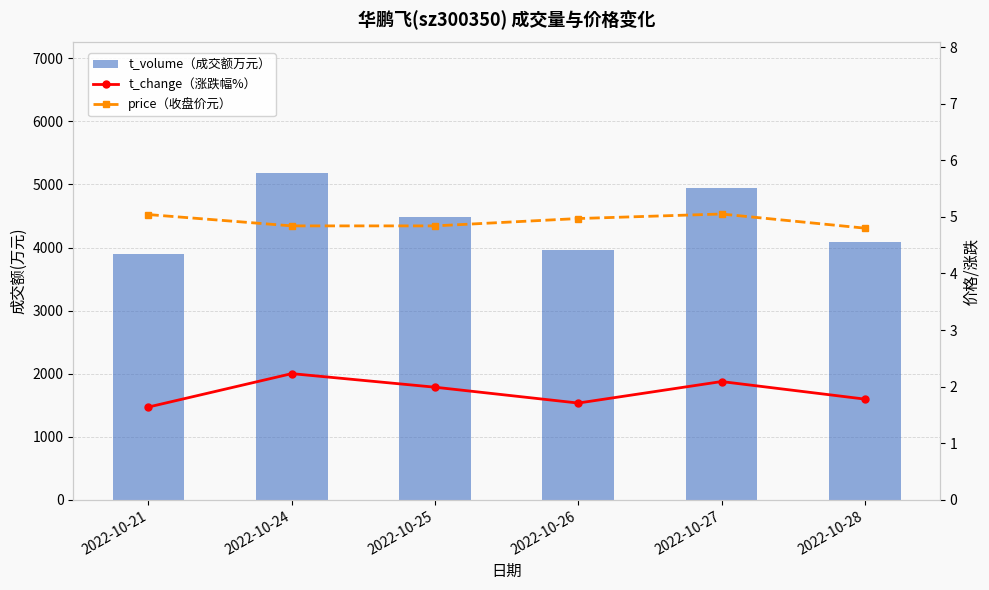

What is the value of the t_change bar at the 5th from the left?

2.1